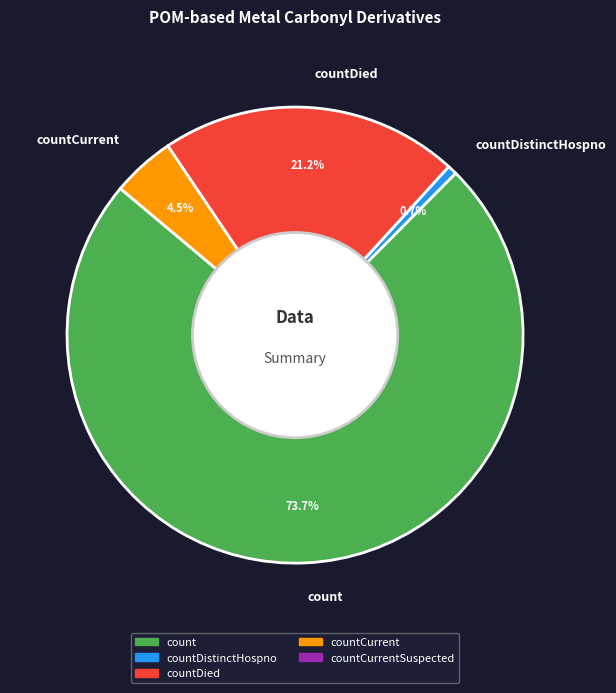

Rank the categories by value from lowest to highest.

countDistinctHospno, countCurrent, countDied, count